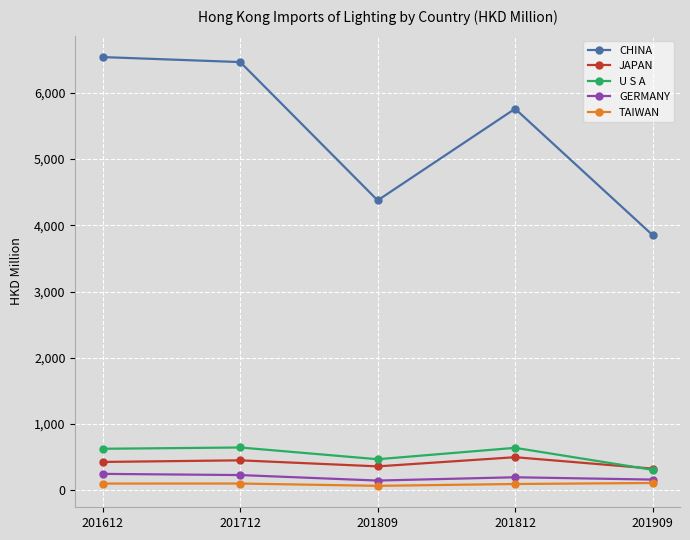

The CHINA series shows 3527.4 at 201812. True or false?

False